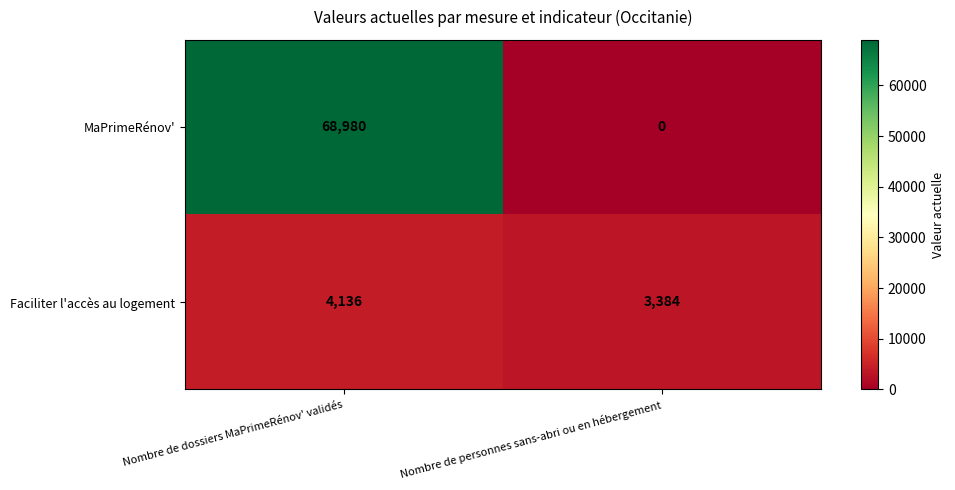

What value does the Faciliter l'accès au logement series have at Nombre de dossiers MaPrimeRénov' validés, to the nearest 10?

4140